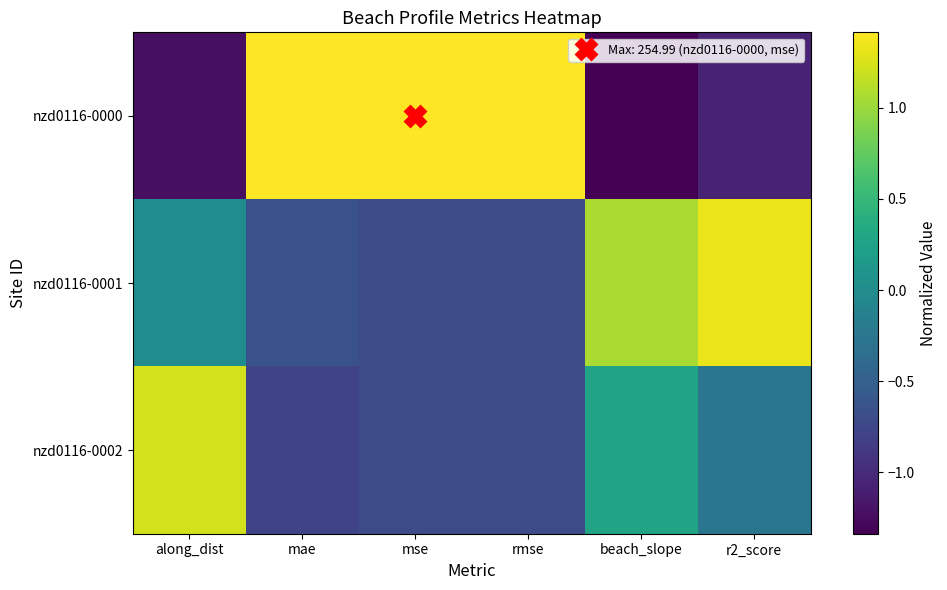

What is the spread (max minus min) of values at along_dist?

2.4